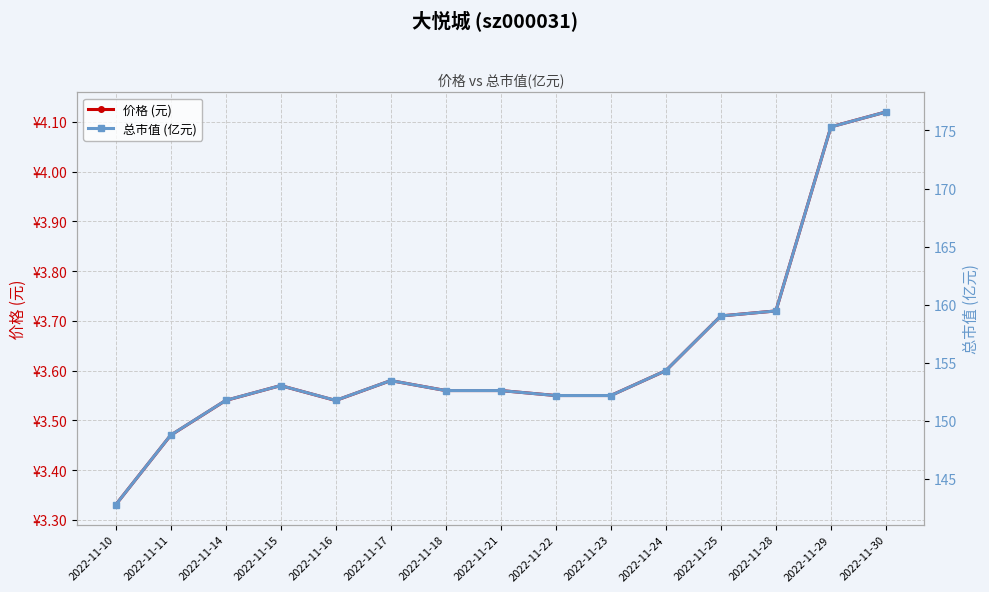

Rank the series by their maximum value, from lowest to highest.

价格 (元), 总市值 (亿元)